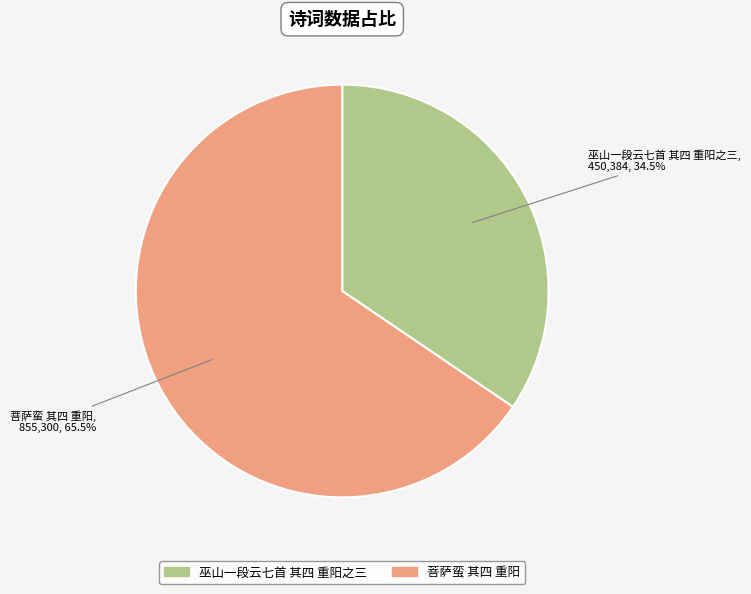

Which has a higher value, 巫山一段云七首 其四 重阳之三 or 菩萨蛮 其四 重阳?

菩萨蛮 其四 重阳